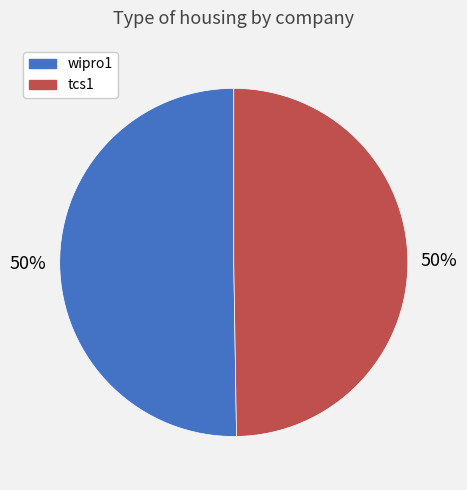

How many segments does this pie chart have?

2